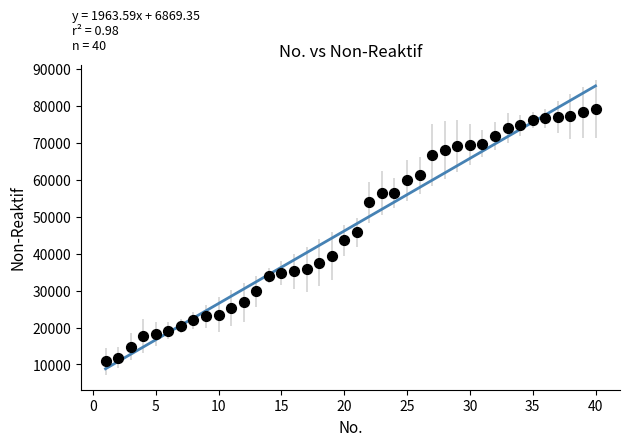

What is the range of X values (max minus min)?

39